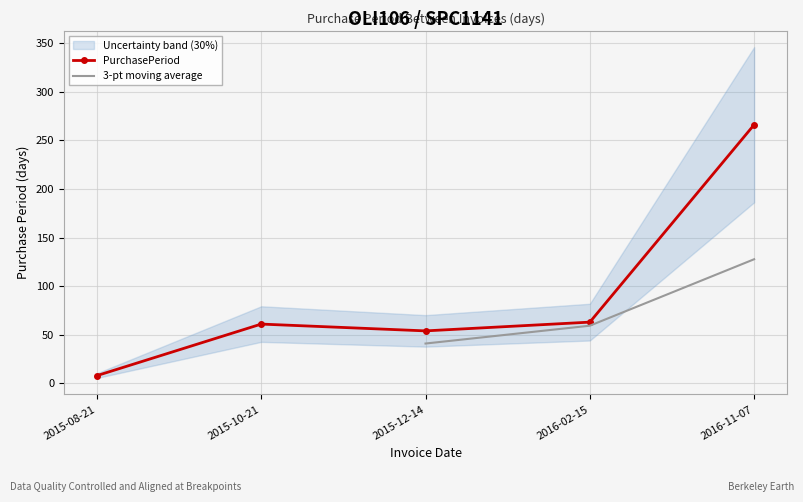

What is the difference between the maximum and minimum values?

258